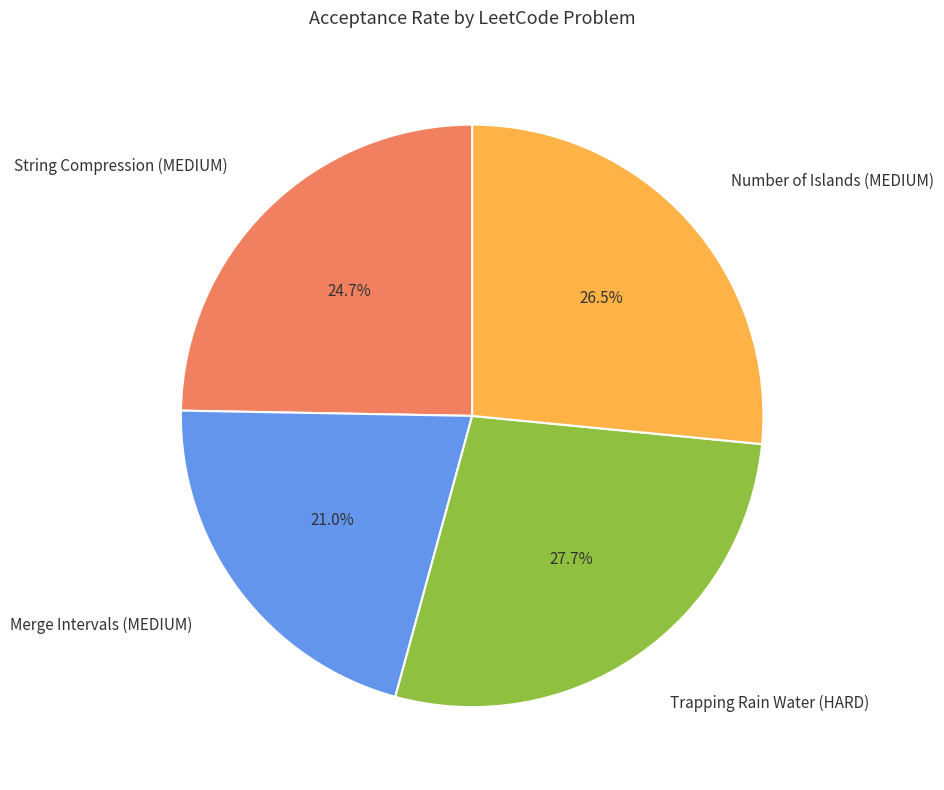

Which slice is the smallest?

Merge Intervals (MEDIUM)